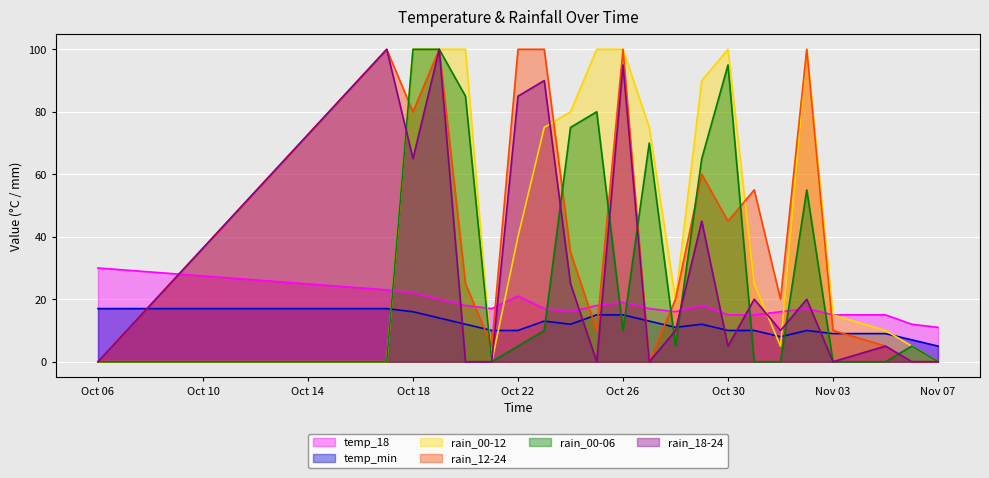

How many lines are shown in the chart?

6